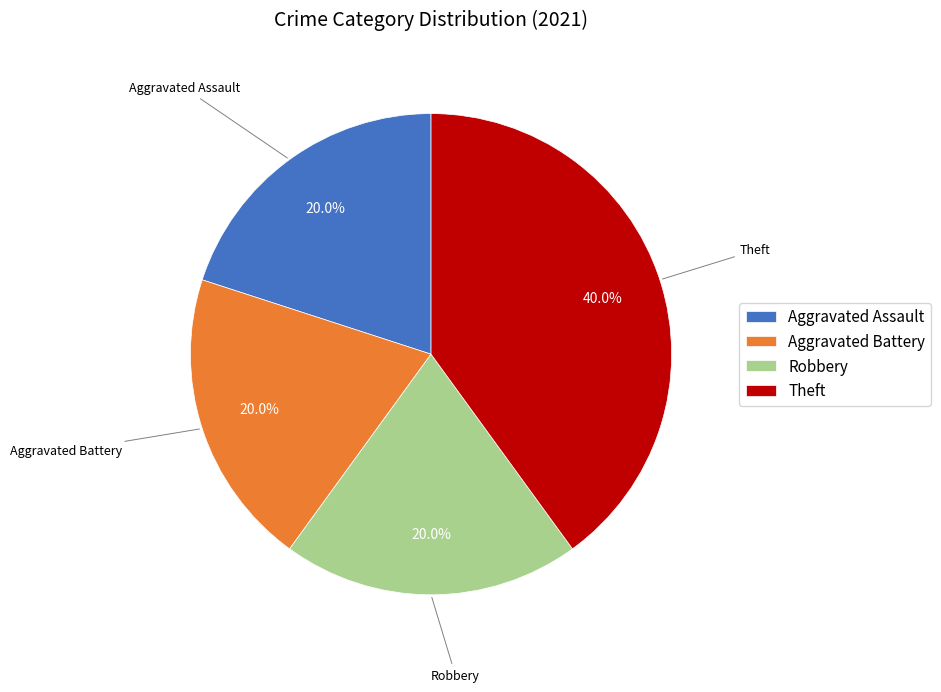

How many segments does this pie chart have?

4